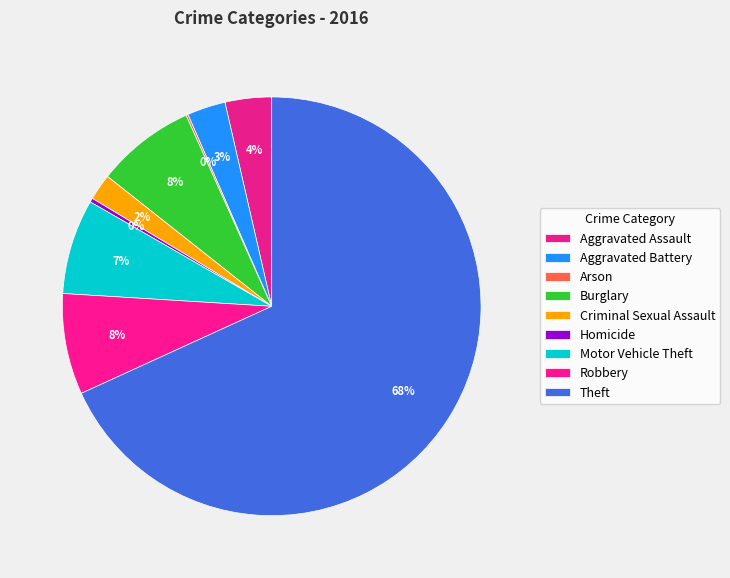

Which slice represents more than half of the pie?

Theft